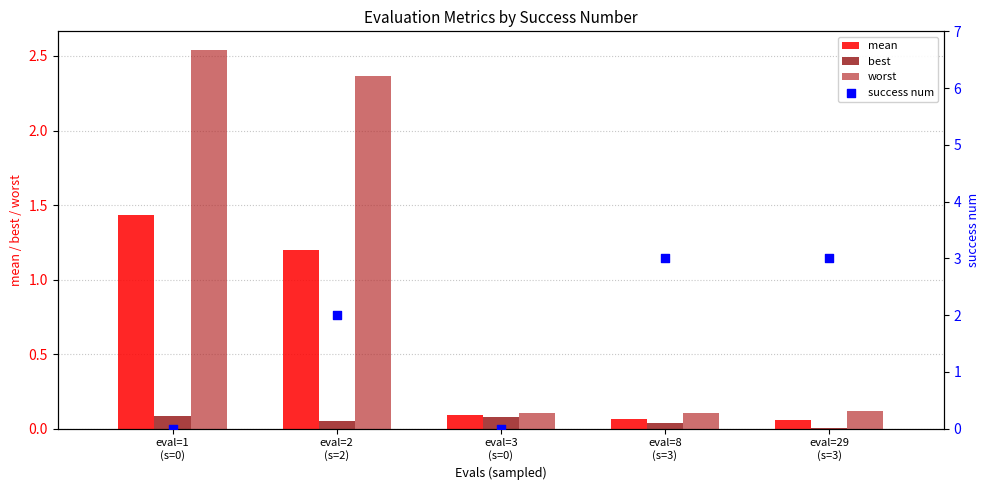

Which series contains the highest Y value?

success num